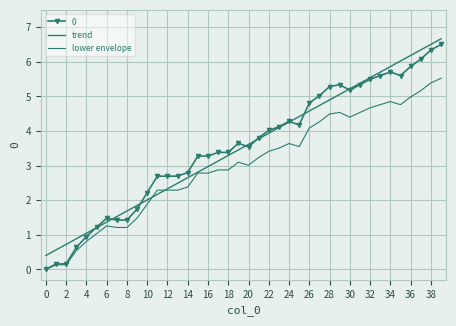

After their last crossing, which series has the higher values: lower envelope or trend?

trend